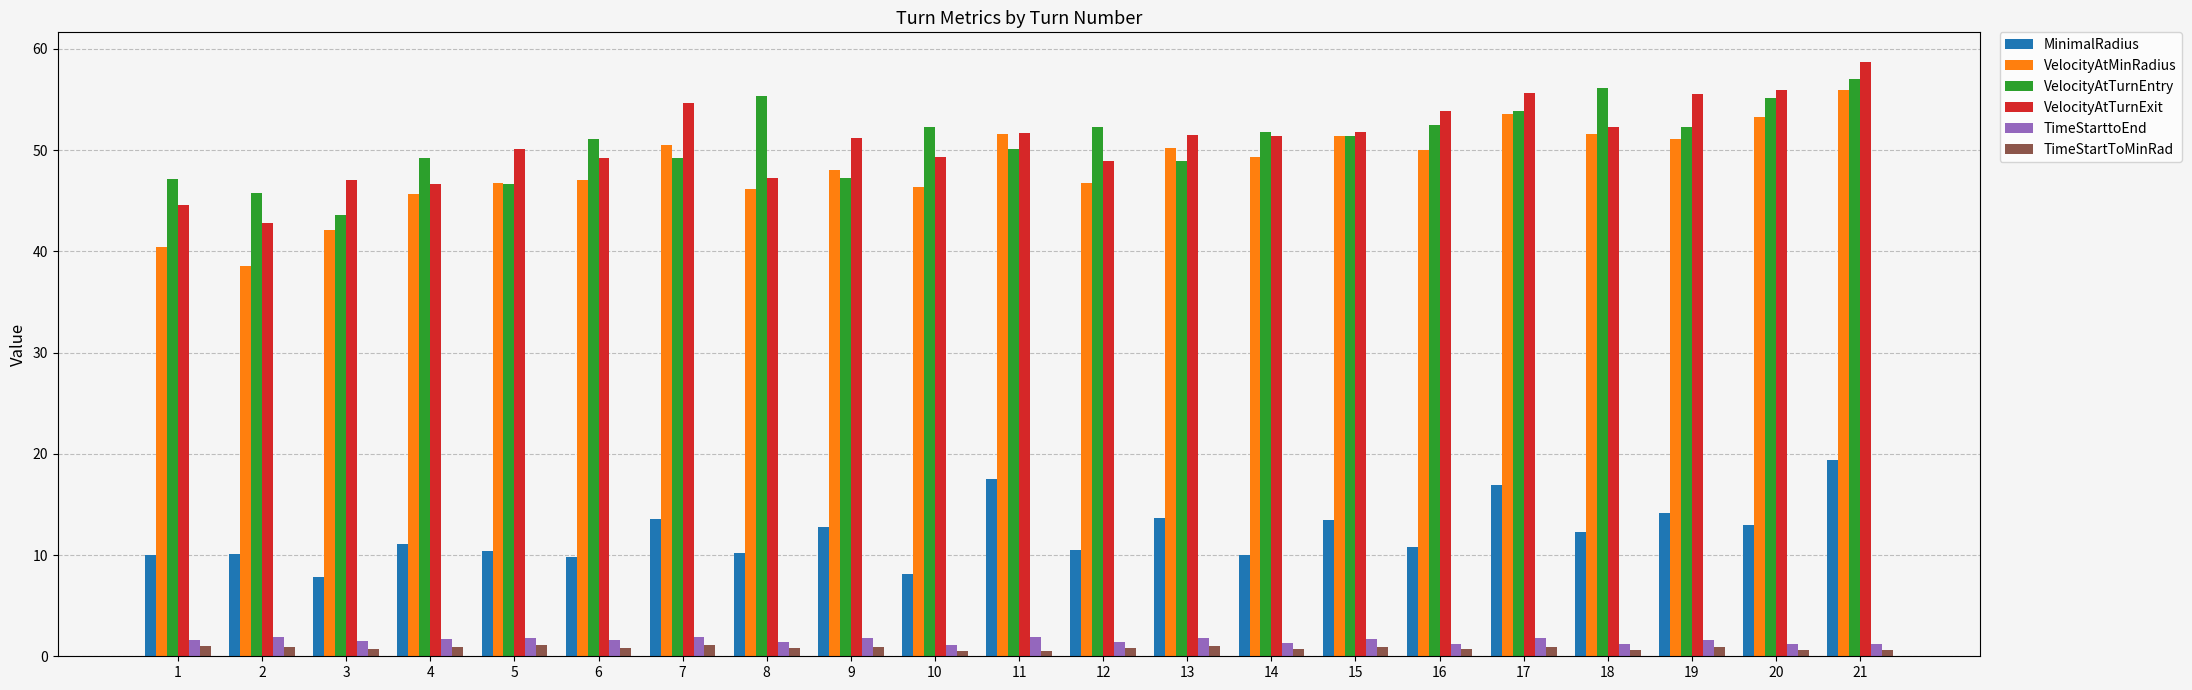

How many data points does each series have?

21